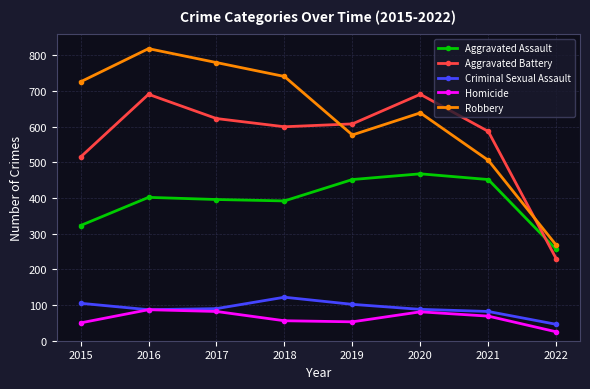

Which series ends up on top after the final intersection of Robbery and Aggravated Battery?

Robbery